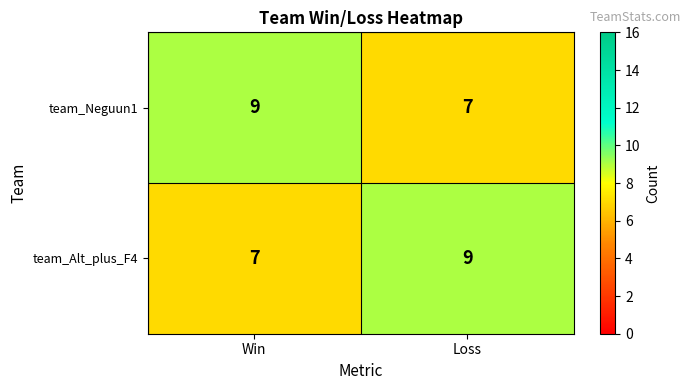

What value does the team_Alt_plus_F4 series have at Win?

7